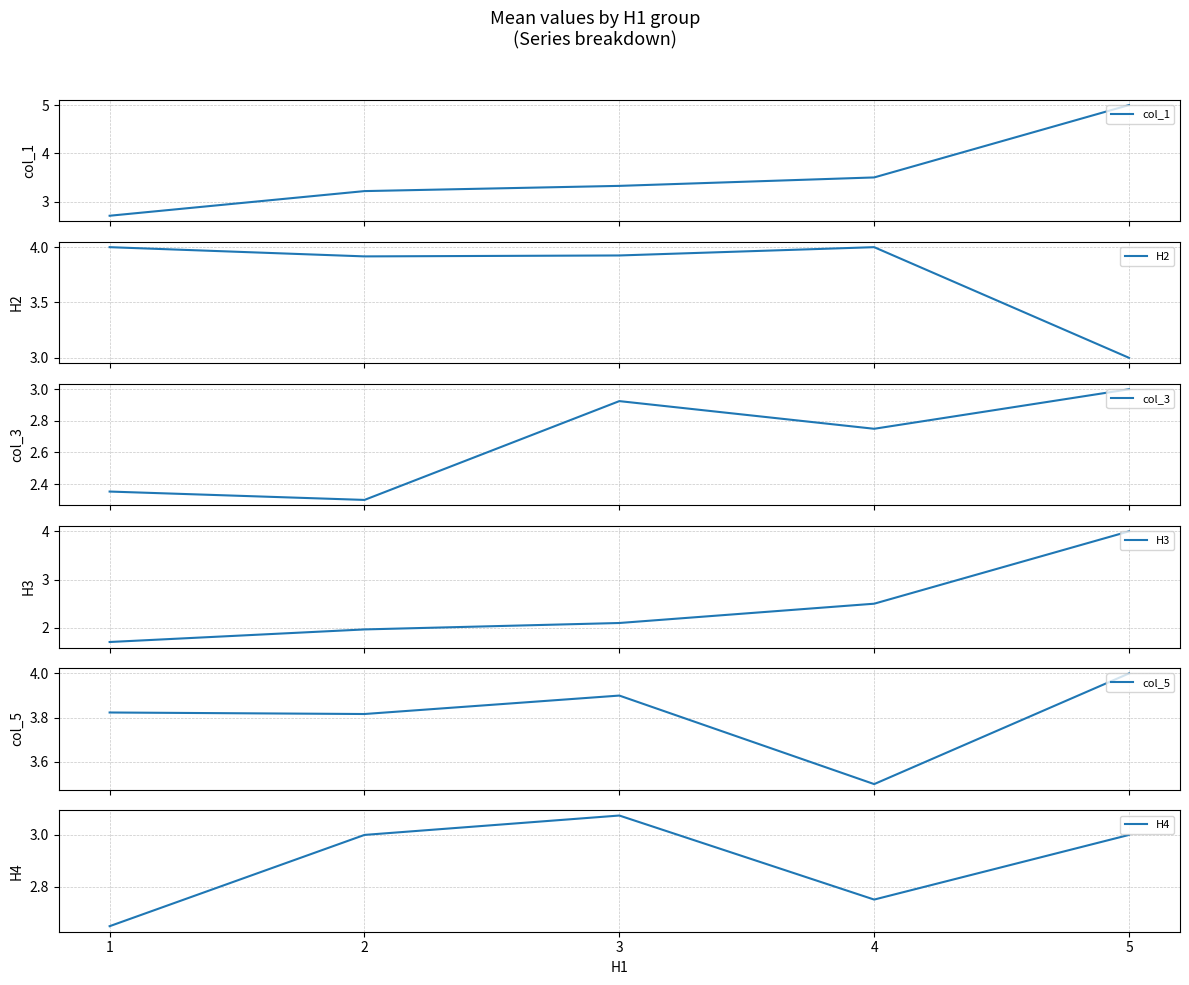

True or false: col_3 and H2 cross at least once.

False